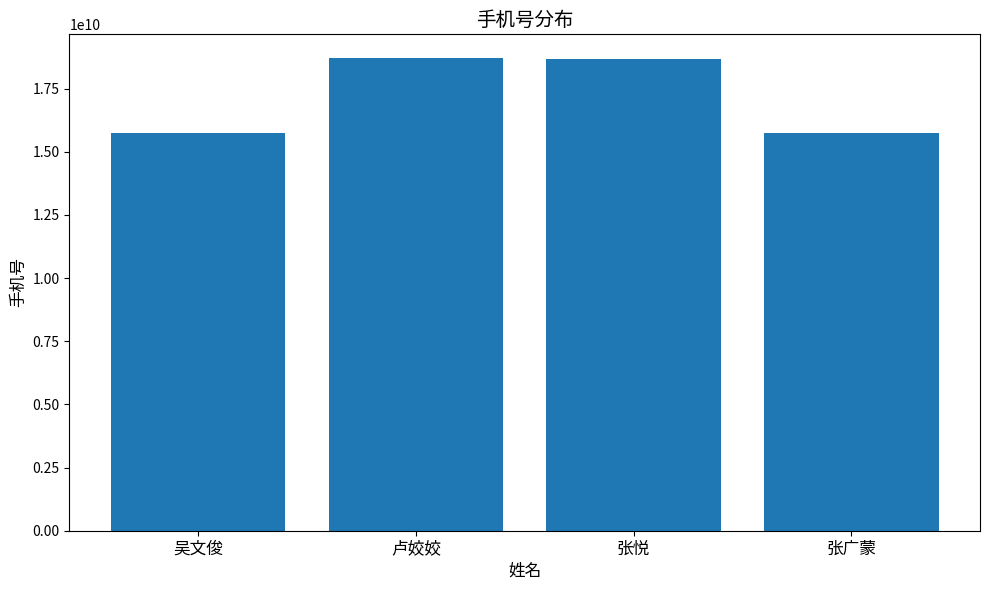

What is the label of the 1st bar from the right?

张广蒙